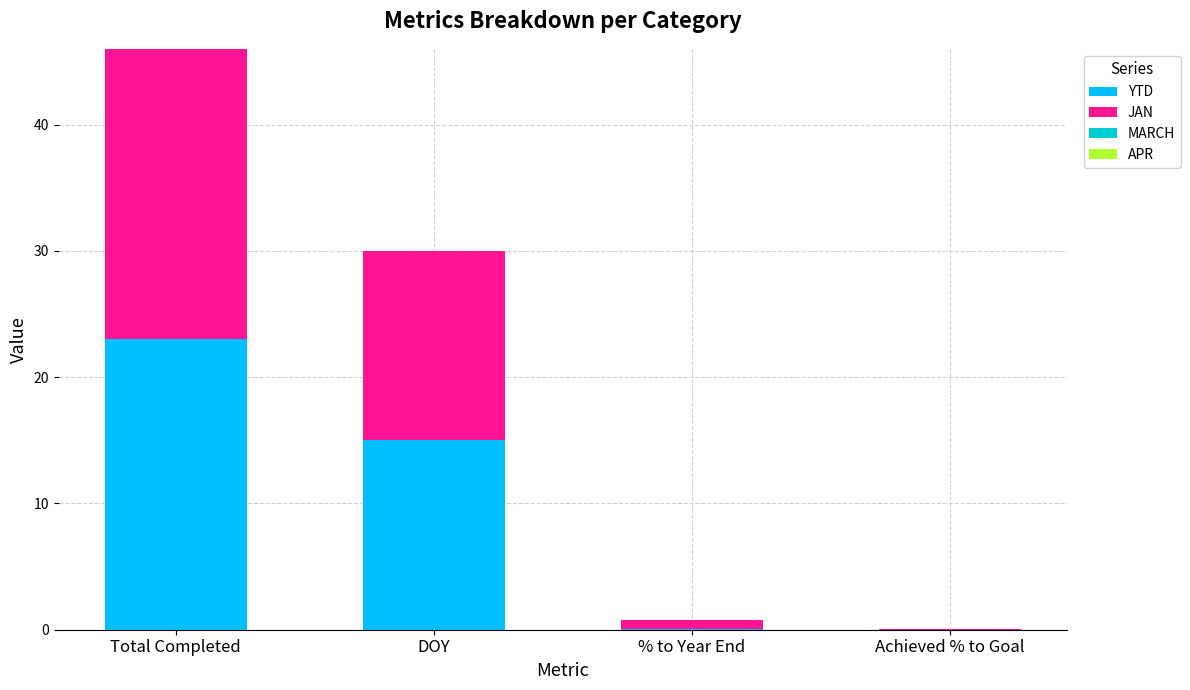

What is the sum of all YTD values?

38.1